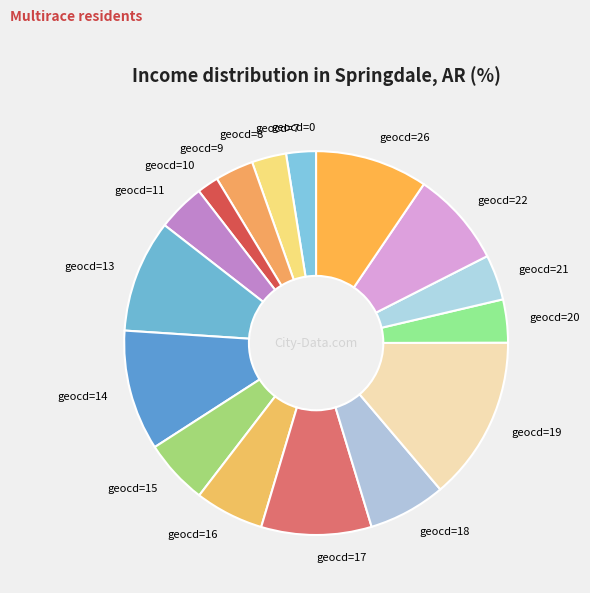

Is it true that geocd=13 is 1% of the pie?

False